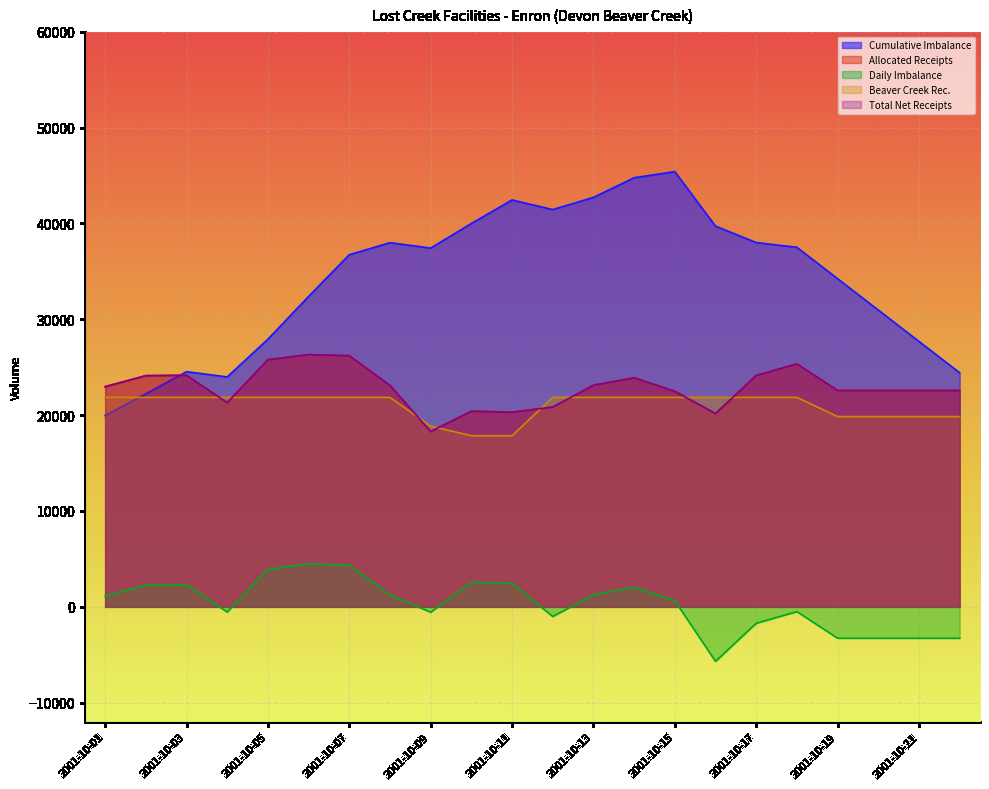

What is the total value across all series at 2001-10-20?

92697.0